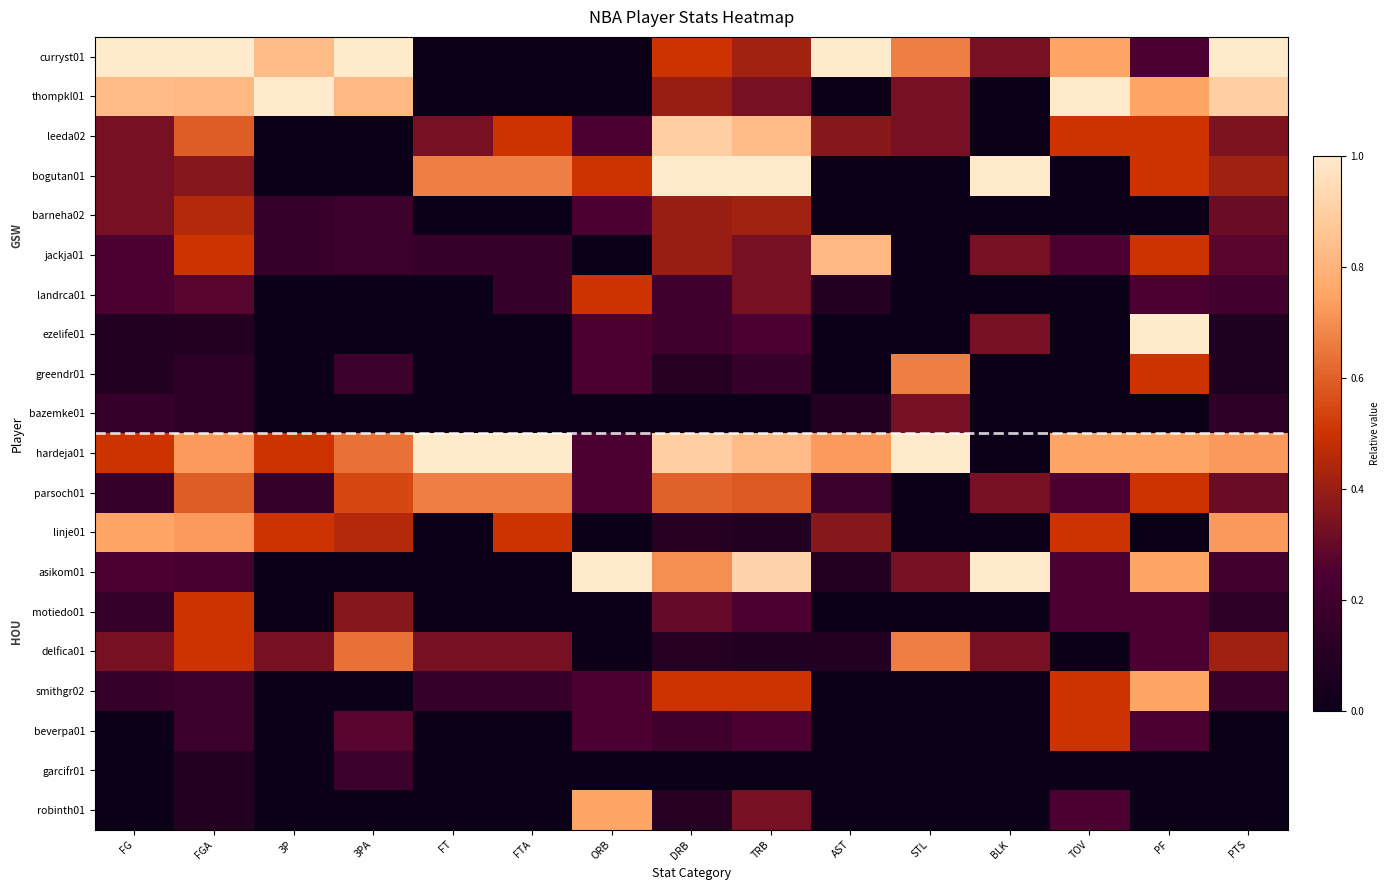

Reading right to left, extract all data points from this chart.

curryst01: PTS=1.0	PF=0.2	TOV=0.8	BLK=0.3	STL=0.7	AST=1.0	TRB=0.4	DRB=0.5	ORB=0.0	FTA=0.0	FT=0.0	3PA=1.0	3P=0.8	FGA=1.0	FG=1.0
thompkl01: PTS=0.9	PF=0.8	TOV=1.0	BLK=0.0	STL=0.3	AST=0.0	TRB=0.3	DRB=0.4	ORB=0.0	FTA=0.0	FT=0.0	3PA=0.8	3P=1.0	FGA=0.8	FG=0.8
leeda02: PTS=0.3	PF=0.5	TOV=0.5	BLK=0.0	STL=0.3	AST=0.4	TRB=0.8	DRB=0.9	ORB=0.2	FTA=0.5	FT=0.3	3PA=0.0	3P=0.0	FGA=0.6	FG=0.3
bogutan01: PTS=0.4	PF=0.5	TOV=0.0	BLK=1.0	STL=0.0	AST=0.0	TRB=1.0	DRB=1.0	ORB=0.5	FTA=0.7	FT=0.7	3PA=0.0	3P=0.0	FGA=0.4	FG=0.3
barneha02: PTS=0.3	PF=0.0	TOV=0.0	BLK=0.0	STL=0.0	AST=0.0	TRB=0.4	DRB=0.4	ORB=0.2	FTA=0.0	FT=0.0	3PA=0.2	3P=0.2	FGA=0.5	FG=0.3
jackja01: PTS=0.3	PF=0.5	TOV=0.2	BLK=0.3	STL=0.0	AST=0.8	TRB=0.3	DRB=0.4	ORB=0.0	FTA=0.2	FT=0.2	3PA=0.2	3P=0.2	FGA=0.5	FG=0.2
landrca01: PTS=0.2	PF=0.2	TOV=0.0	BLK=0.0	STL=0.0	AST=0.1	TRB=0.3	DRB=0.2	ORB=0.5	FTA=0.2	FT=0.0	3PA=0.0	3P=0.0	FGA=0.3	FG=0.2
ezelife01: PTS=0.1	PF=1.0	TOV=0.0	BLK=0.3	STL=0.0	AST=0.0	TRB=0.2	DRB=0.2	ORB=0.2	FTA=0.0	FT=0.0	3PA=0.0	3P=0.0	FGA=0.1	FG=0.1
greendr01: PTS=0.1	PF=0.5	TOV=0.0	BLK=0.0	STL=0.7	AST=0.0	TRB=0.2	DRB=0.1	ORB=0.2	FTA=0.0	FT=0.0	3PA=0.2	3P=0.0	FGA=0.1	FG=0.1
bazemke01: PTS=0.1	PF=0.0	TOV=0.0	BLK=0.0	STL=0.3	AST=0.1	TRB=0.0	DRB=0.0	ORB=0.0	FTA=0.0	FT=0.0	3PA=0.0	3P=0.0	FGA=0.1	FG=0.2
hardeja01: PTS=0.7	PF=0.8	TOV=0.8	BLK=0.0	STL=1.0	AST=0.7	TRB=0.8	DRB=0.9	ORB=0.2	FTA=1.0	FT=1.0	3PA=0.6	3P=0.5	FGA=0.7	FG=0.5
parsoch01: PTS=0.3	PF=0.5	TOV=0.2	BLK=0.3	STL=0.0	AST=0.2	TRB=0.6	DRB=0.6	ORB=0.2	FTA=0.7	FT=0.7	3PA=0.5	3P=0.2	FGA=0.6	FG=0.2
linje01: PTS=0.7	PF=0.0	TOV=0.5	BLK=0.0	STL=0.0	AST=0.4	TRB=0.1	DRB=0.1	ORB=0.0	FTA=0.5	FT=0.0	3PA=0.5	3P=0.5	FGA=0.7	FG=0.8
asikom01: PTS=0.2	PF=0.8	TOV=0.2	BLK=1.0	STL=0.3	AST=0.1	TRB=0.9	DRB=0.7	ORB=1.0	FTA=0.0	FT=0.0	3PA=0.0	3P=0.0	FGA=0.2	FG=0.2
motiedo01: PTS=0.1	PF=0.2	TOV=0.2	BLK=0.0	STL=0.0	AST=0.0	TRB=0.2	DRB=0.3	ORB=0.0	FTA=0.0	FT=0.0	3PA=0.4	3P=0.0	FGA=0.5	FG=0.2
delfica01: PTS=0.4	PF=0.2	TOV=0.0	BLK=0.3	STL=0.7	AST=0.1	TRB=0.1	DRB=0.1	ORB=0.0	FTA=0.3	FT=0.3	3PA=0.6	3P=0.3	FGA=0.5	FG=0.3
smithgr02: PTS=0.2	PF=0.8	TOV=0.5	BLK=0.0	STL=0.0	AST=0.0	TRB=0.5	DRB=0.5	ORB=0.2	FTA=0.2	FT=0.2	3PA=0.0	3P=0.0	FGA=0.2	FG=0.2
beverpa01: PTS=0.0	PF=0.2	TOV=0.5	BLK=0.0	STL=0.0	AST=0.0	TRB=0.2	DRB=0.2	ORB=0.2	FTA=0.0	FT=0.0	3PA=0.3	3P=0.0	FGA=0.2	FG=0.0
garcifr01: PTS=0.0	PF=0.0	TOV=0.0	BLK=0.0	STL=0.0	AST=0.0	TRB=0.0	DRB=0.0	ORB=0.0	FTA=0.0	FT=0.0	3PA=0.2	3P=0.0	FGA=0.1	FG=0.0
robinth01: PTS=0.0	PF=0.0	TOV=0.2	BLK=0.0	STL=0.0	AST=0.0	TRB=0.3	DRB=0.1	ORB=0.8	FTA=0.0	FT=0.0	3PA=0.0	3P=0.0	FGA=0.1	FG=0.0